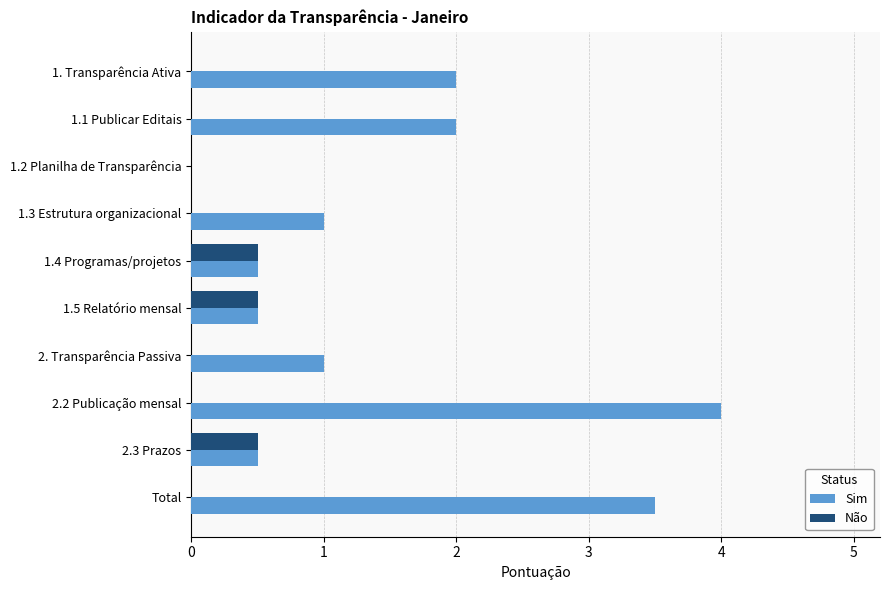

At which category does the chart reach its peak across all series?

2.2 Publicação mensal